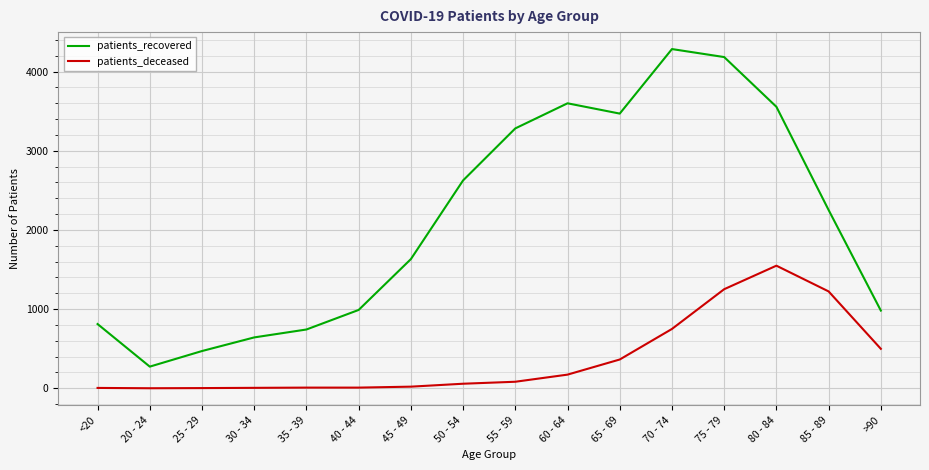

Which series has the widest spread of values?

patients_recovered